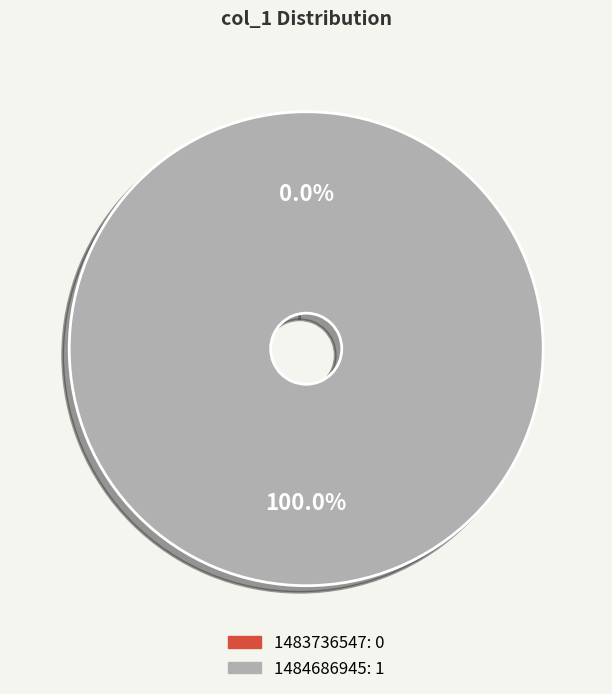

Is it true that 1484686945 is 100% of the pie?

True